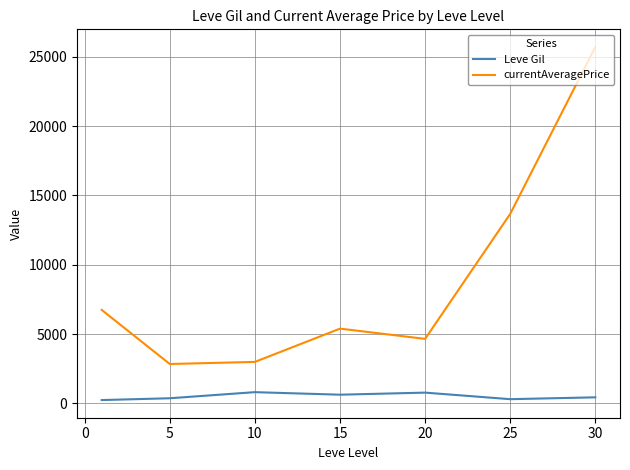

What is the difference between the maximum and minimum values in the currentAveragePrice series?

22876.7